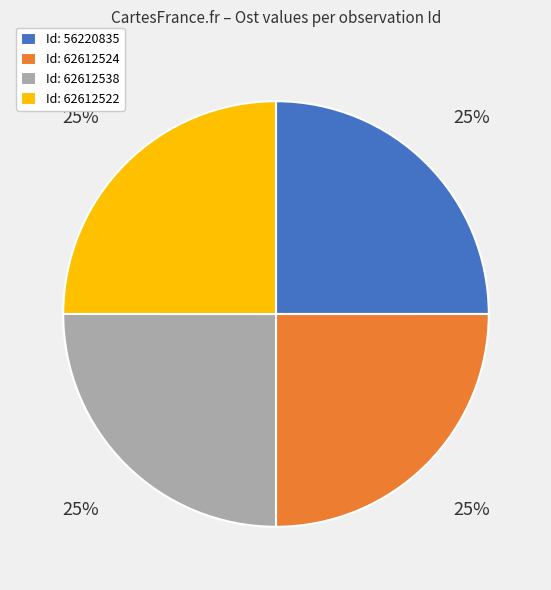

To the nearest percent, what percentage of the pie is Id: 62612522?

25%